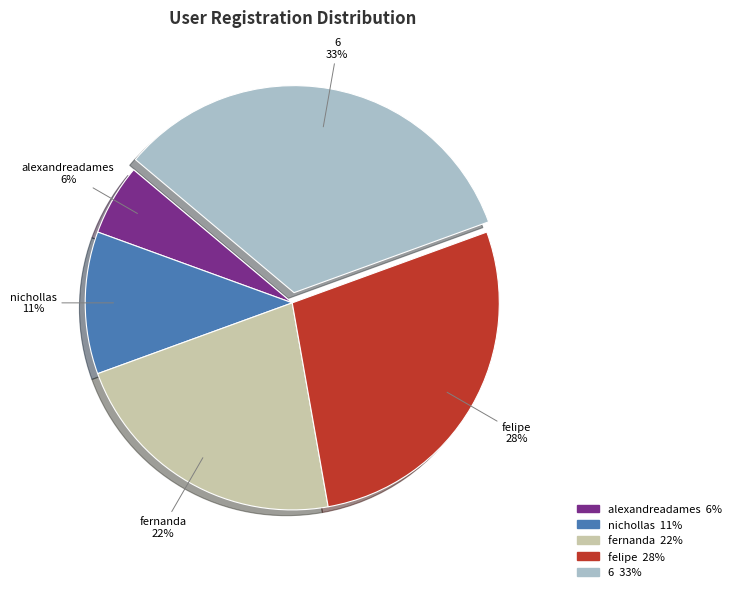

Approximately how many times larger is the value at nichollas compared to felipe?

0.4